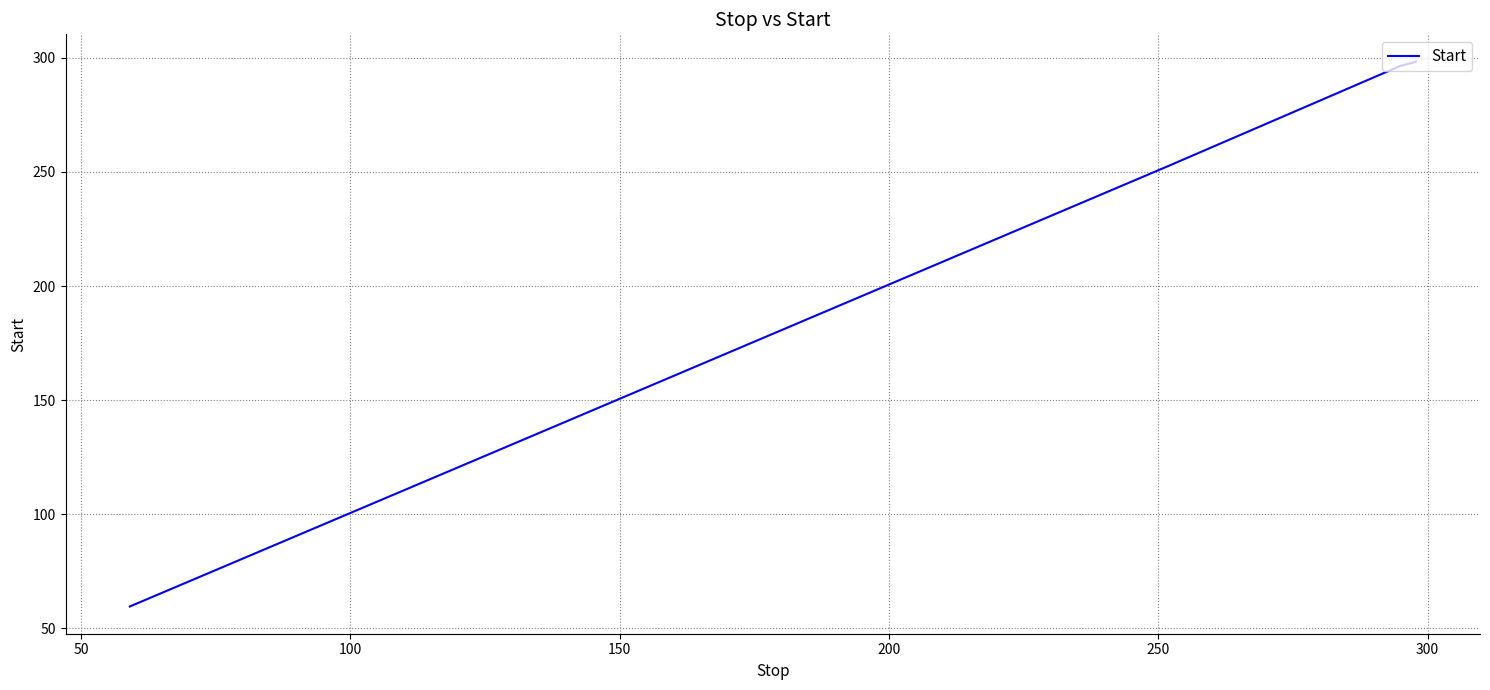

What is the sum of all values?

1344.3